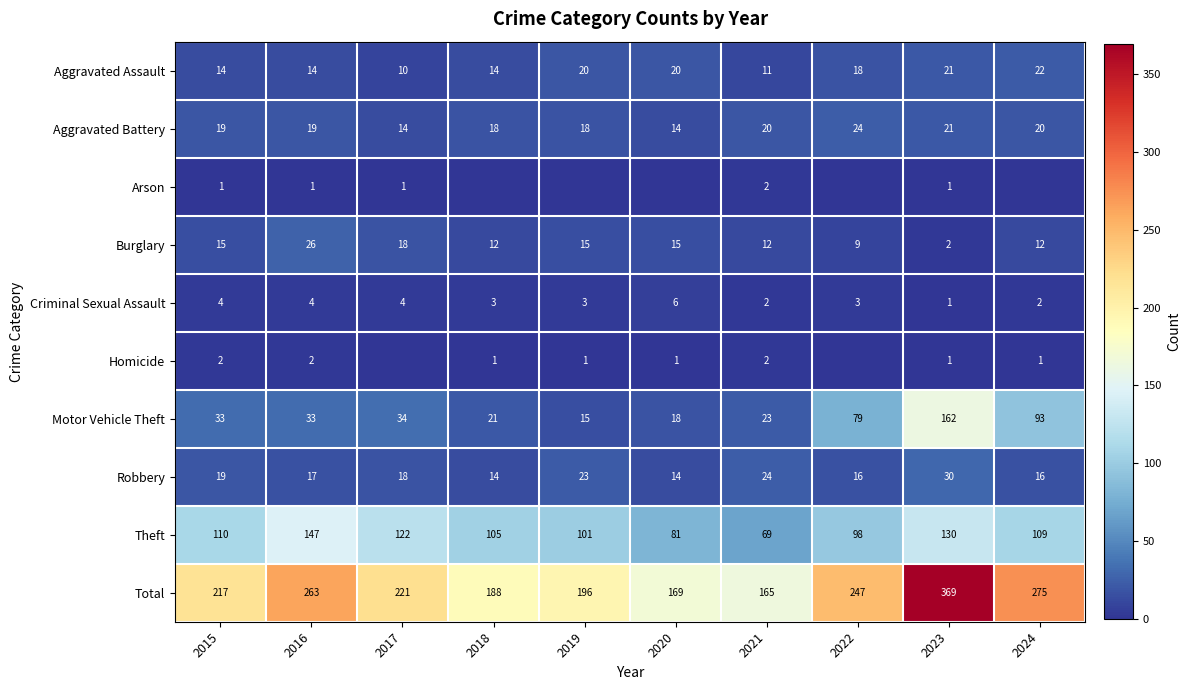

What is the lowest value of the Aggravated Assault series?

10